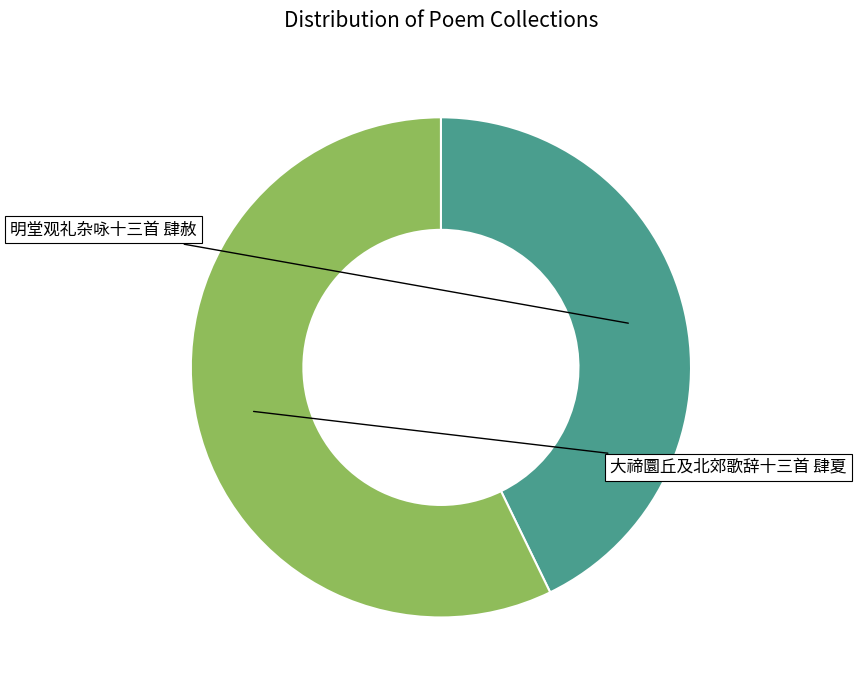

Is there any slice that represents more than half of the pie?

Yes